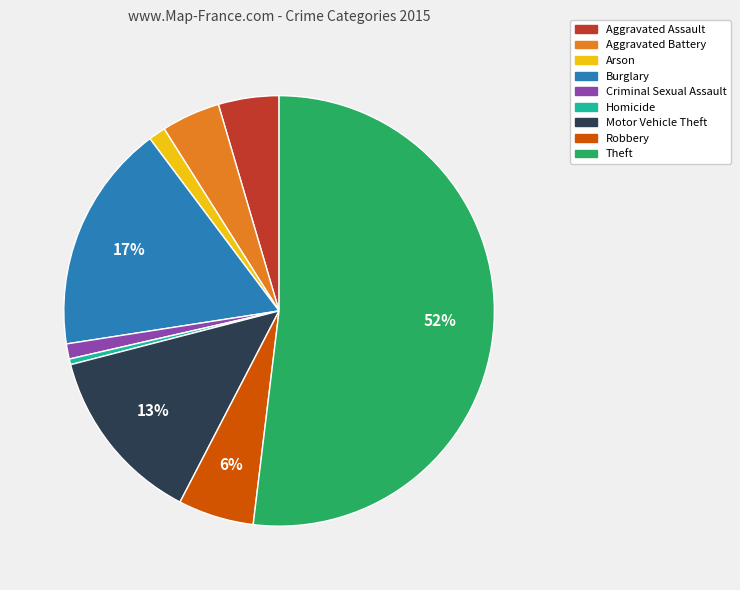

Combined, do Arson and Homicide account for over 50%?

No